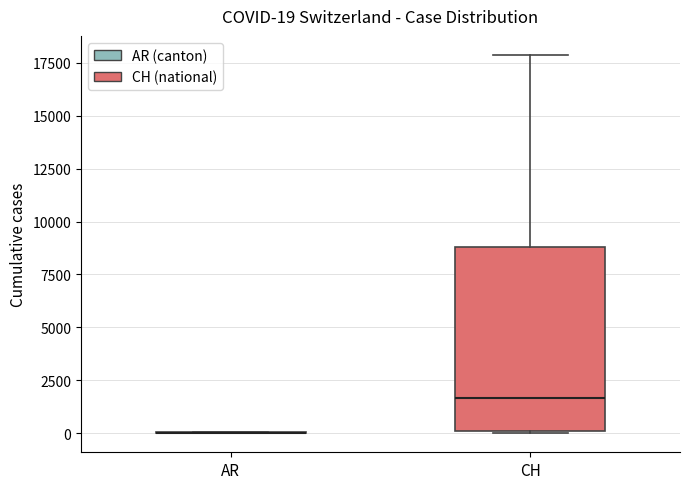

Which box is the tallest, from its lower edge to its upper edge?

CH